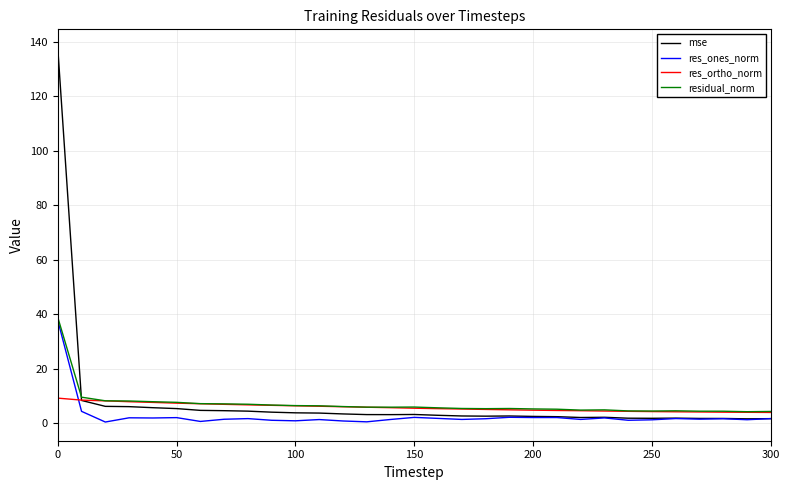

What is the maximum value for mse?

137.8